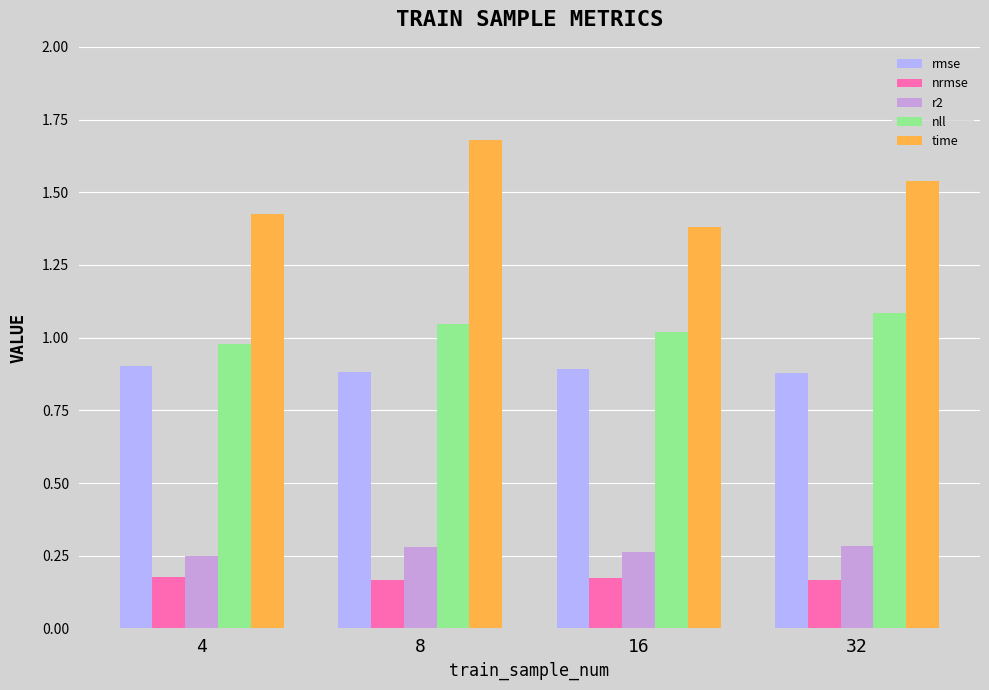

At which category is the sum across all series the highest?

8